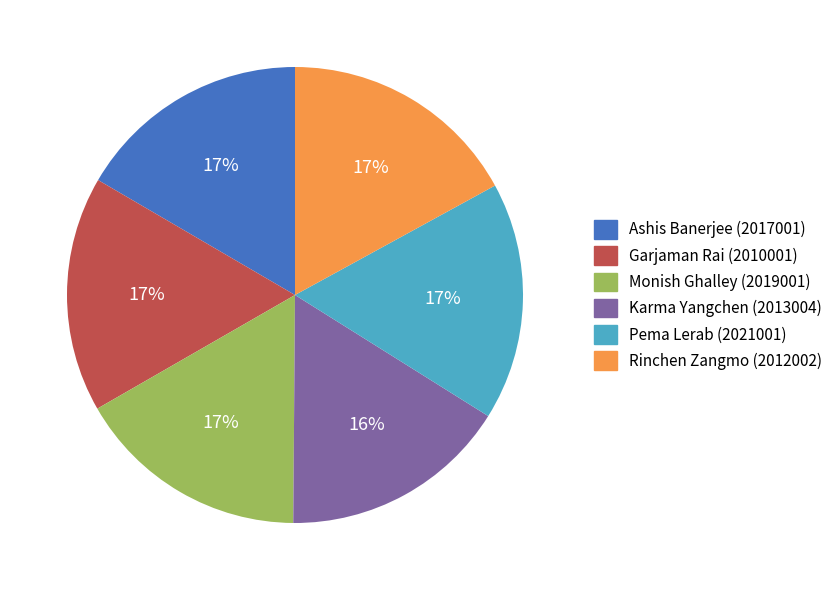

Do Garjaman Rai (2010001) and Rinchen Zangmo (2012002) together represent more than half of the pie?

No